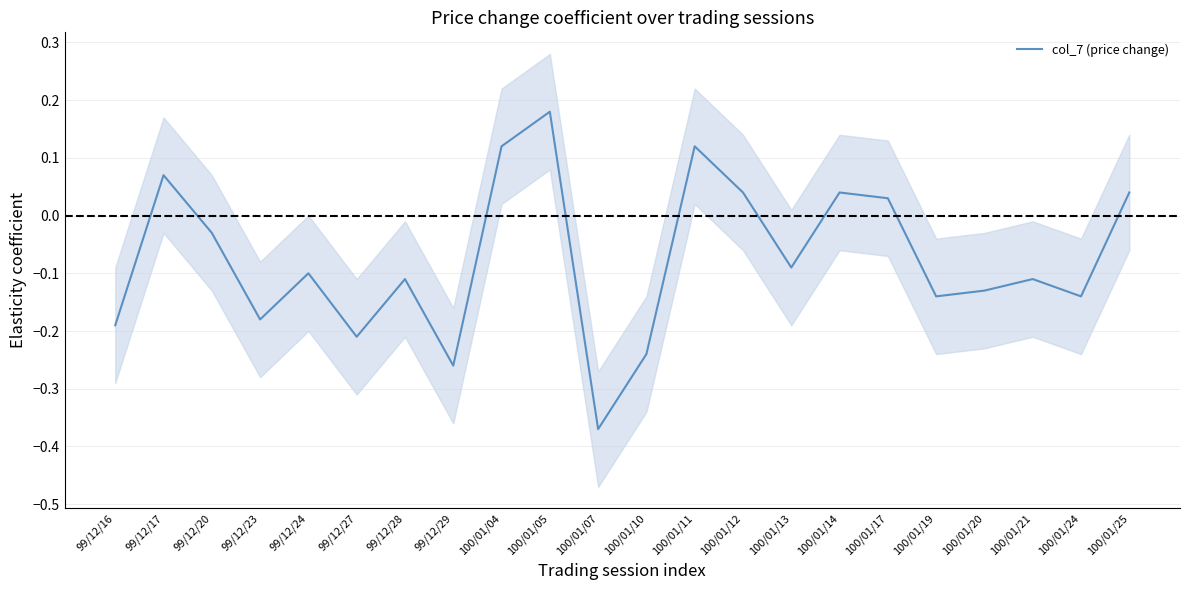

Reading left to right, extract all data points from this chart.

-0.2	0.1	-0.0	-0.2	-0.1	-0.2	-0.1	-0.3	0.1	0.2	-0.4	-0.2	0.1	0.0	-0.1	0.0	0.0	-0.1	-0.1	-0.1	-0.1	0.0